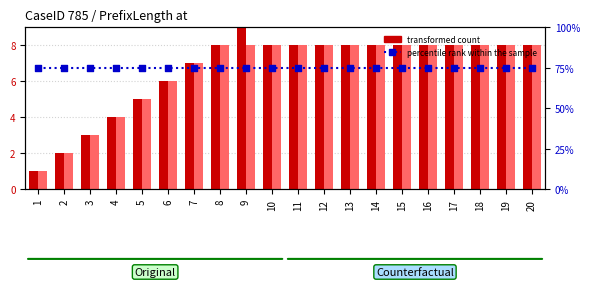

Is the value of transformed count (Original) at 16 greater than the value of percentile rank within the sample at 17?

No